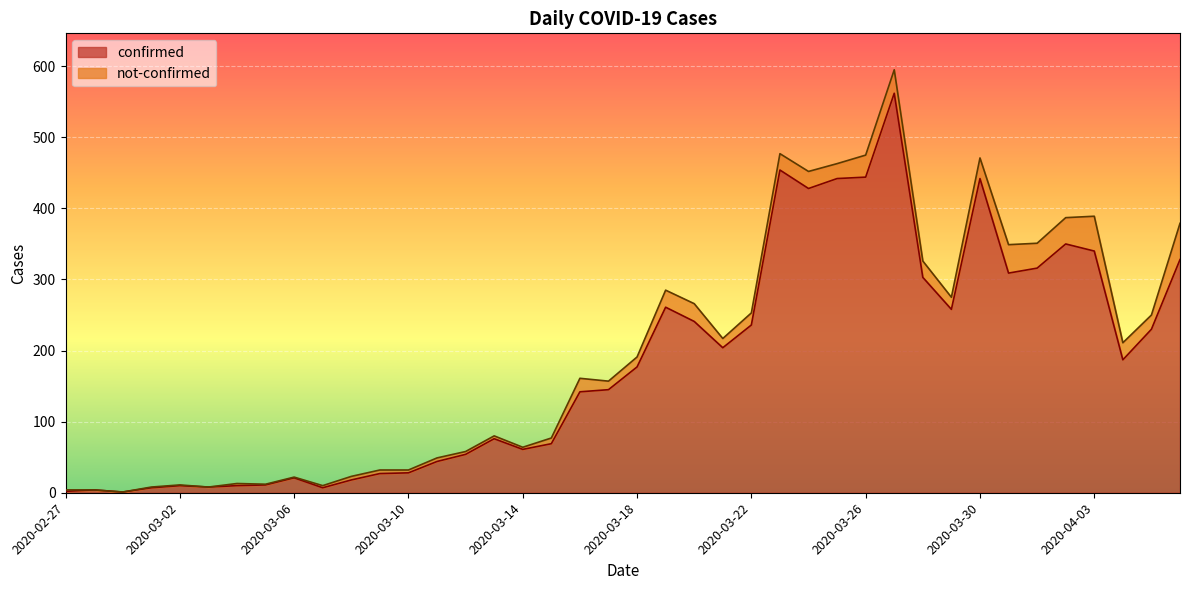

What is the maximum value for confirmed?

562